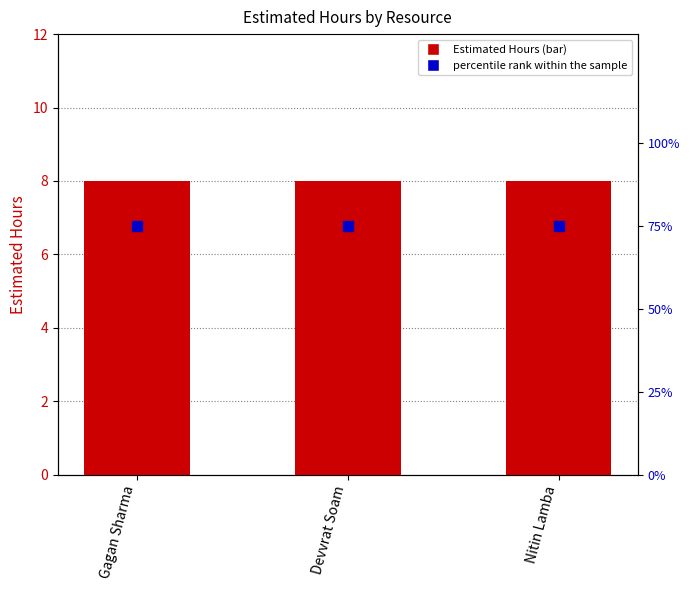

Does the chart contain stacked bars?

No